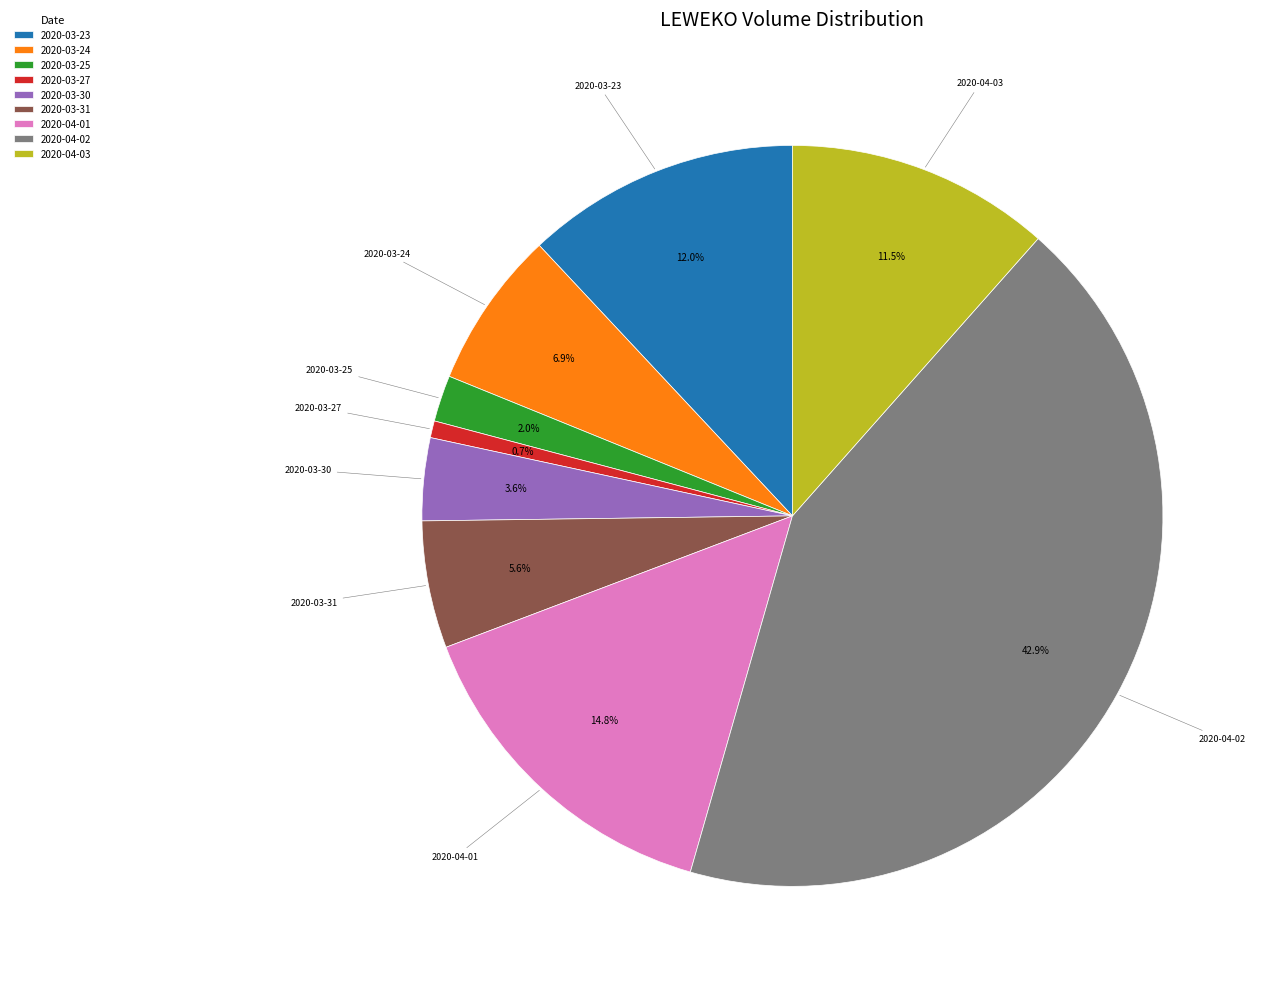

Which category has the biggest portion of the pie?

2020-04-02